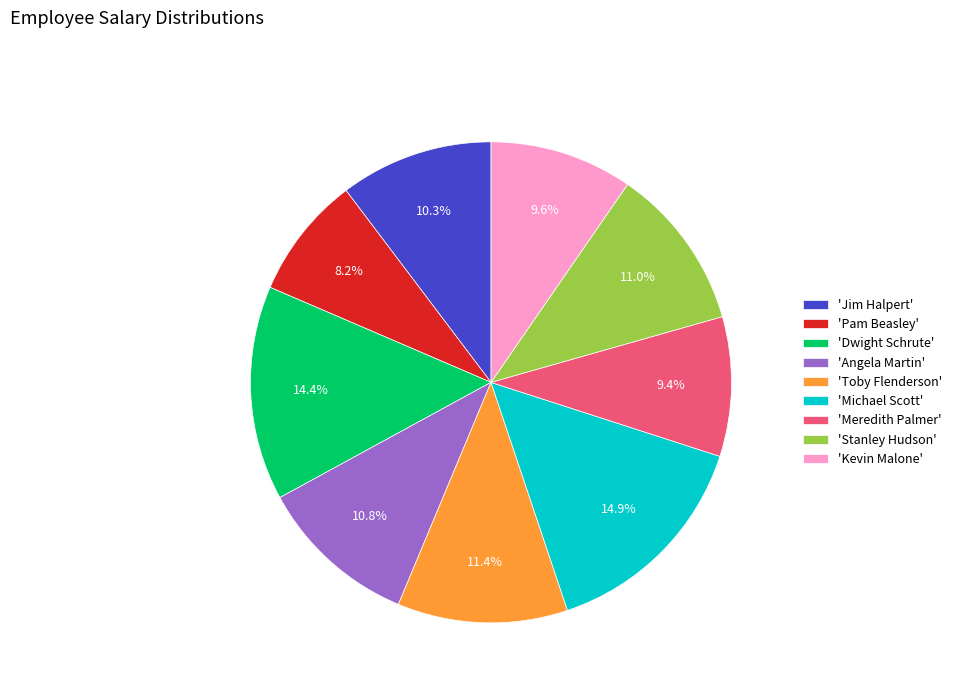

Between 'Michael Scott' and 'Kevin Malone', which is larger?

'Michael Scott'